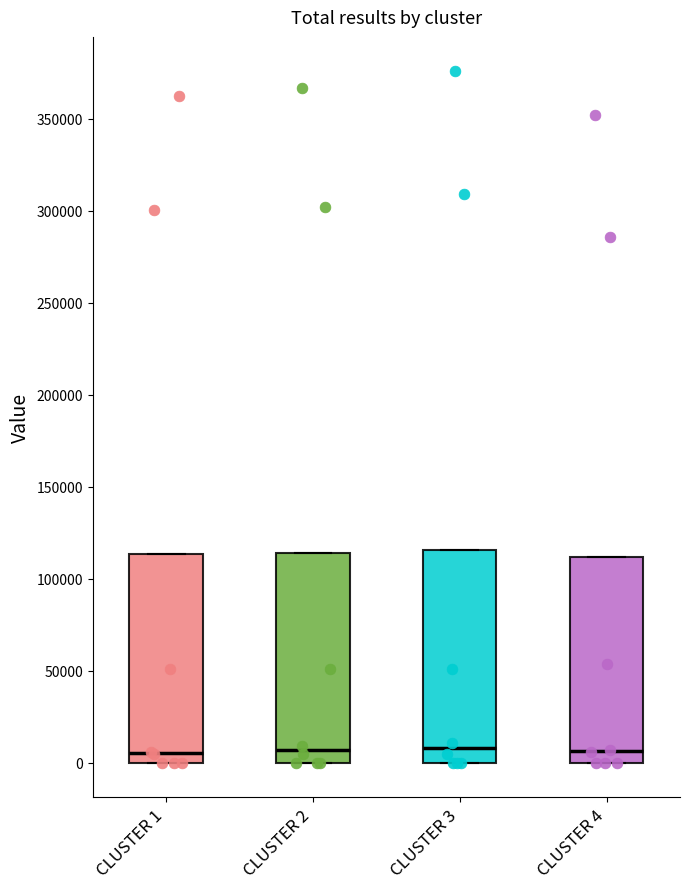

Reading left to right, transcribe this box plot: for each box, give where its median line is, the range the box spans, and where its two whiskers end, as read against the y-axis. The values are not printed on the chart, so give them approximately, as read against the axis.

CLUSTER 1: median 5000, box 0 to 115000, whiskers 0 to 115000
CLUSTER 2: median 5000, box 0 to 115000, whiskers 0 to 115000
CLUSTER 3: median 10000, box 0 to 115000, whiskers 0 to 115000
CLUSTER 4: median 5000, box 0 to 110000, whiskers 0 to 110000